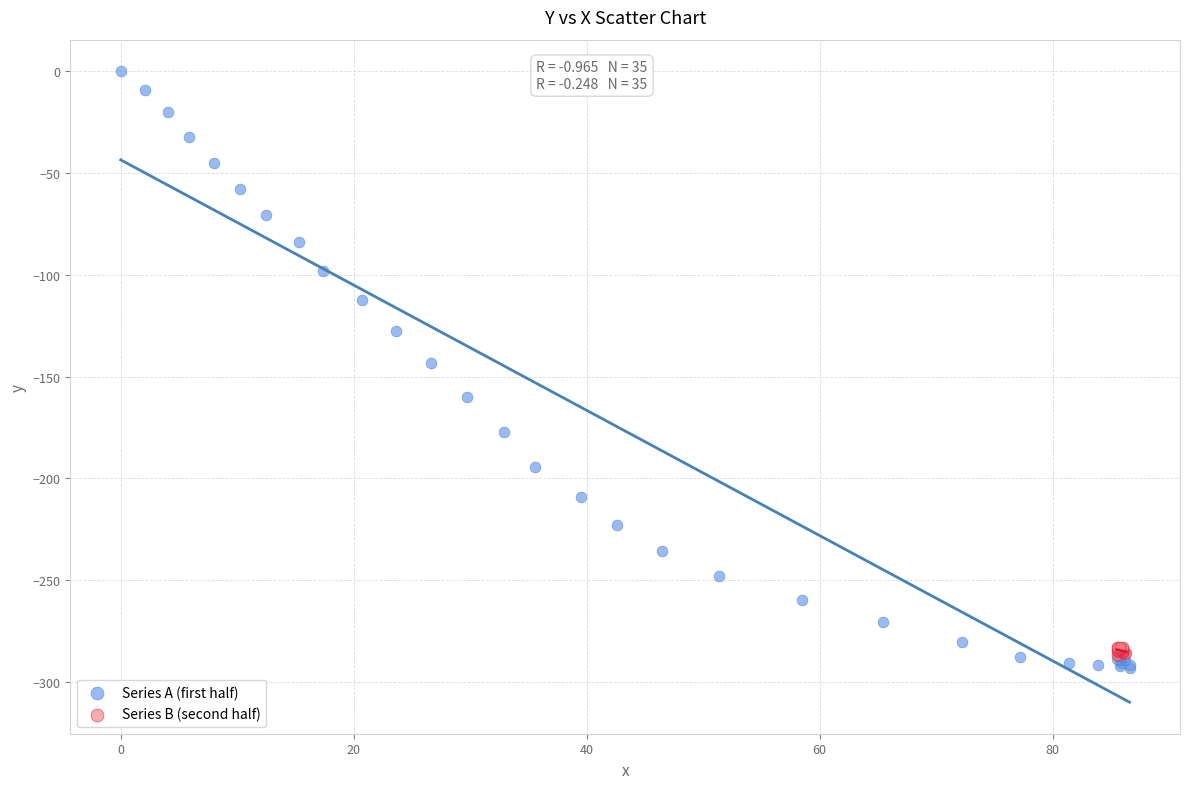

Which series has the widest spread of Y values?

Series A (first half)